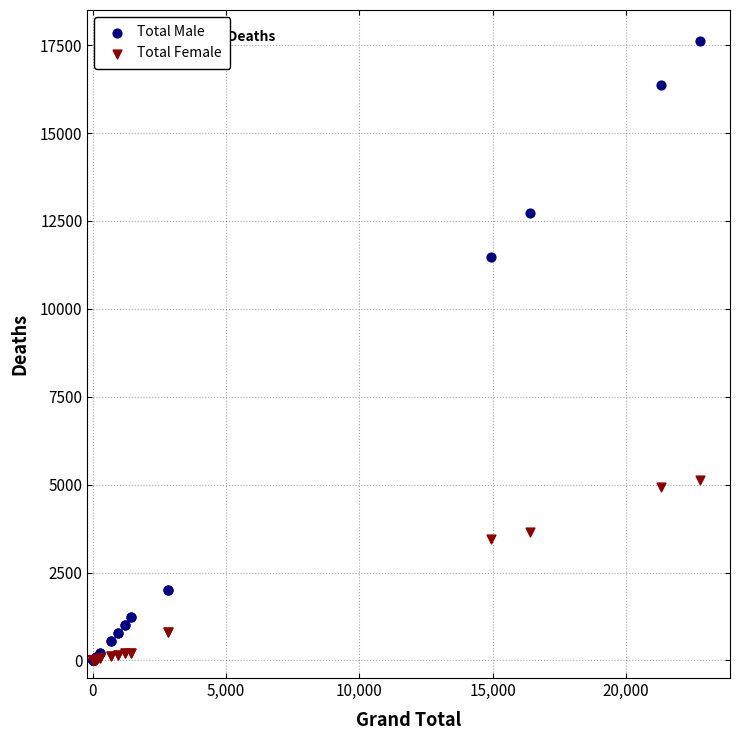

In the Total Male series, what Y value is closest to 8810?

11485